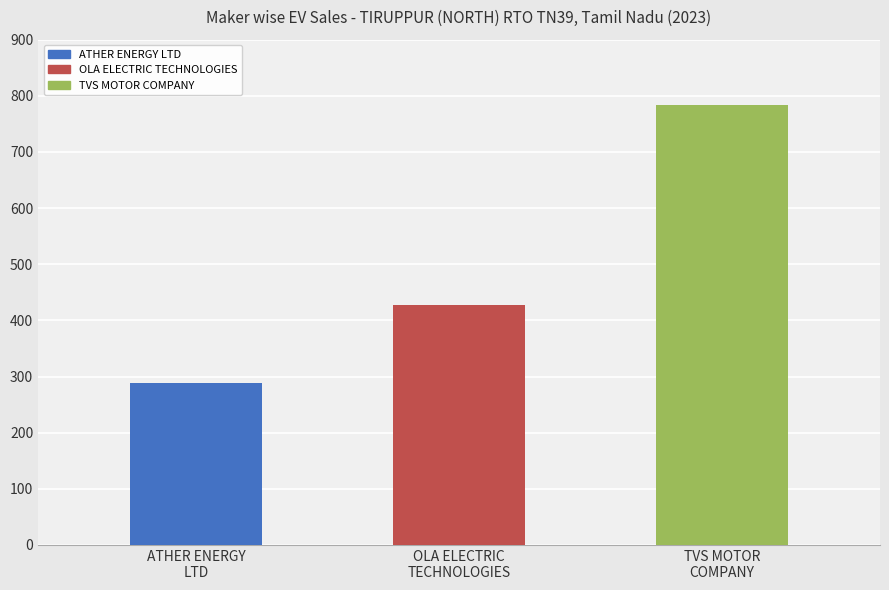

What is the greatest value displayed?

784